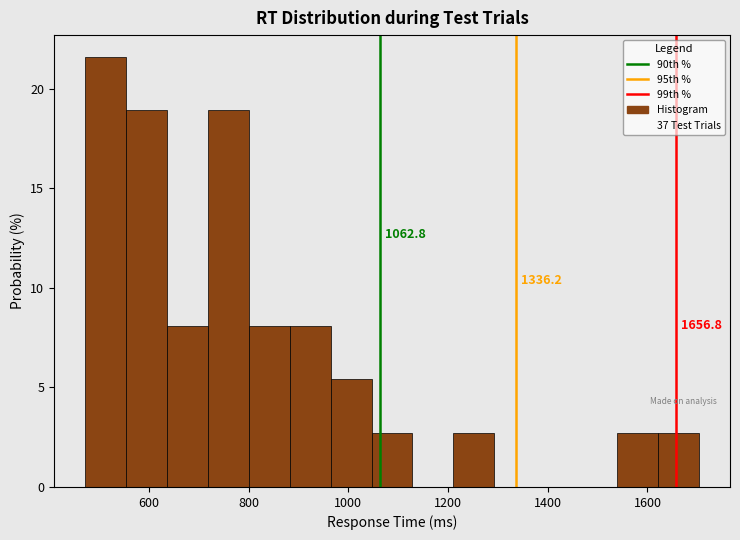

Over which range of the x-axis is the bar tallest?

480 to 560